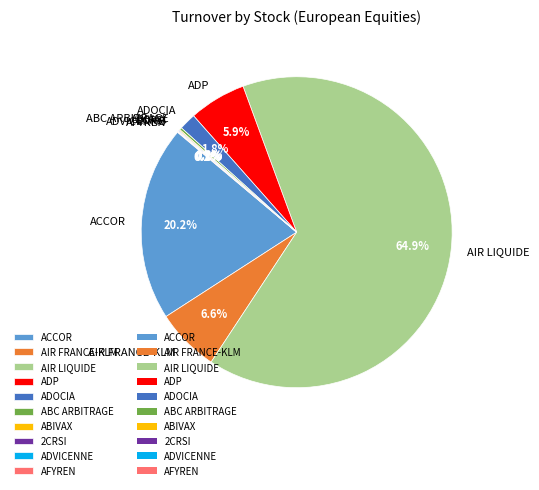

Which category accounts for the majority?

AIR LIQUIDE